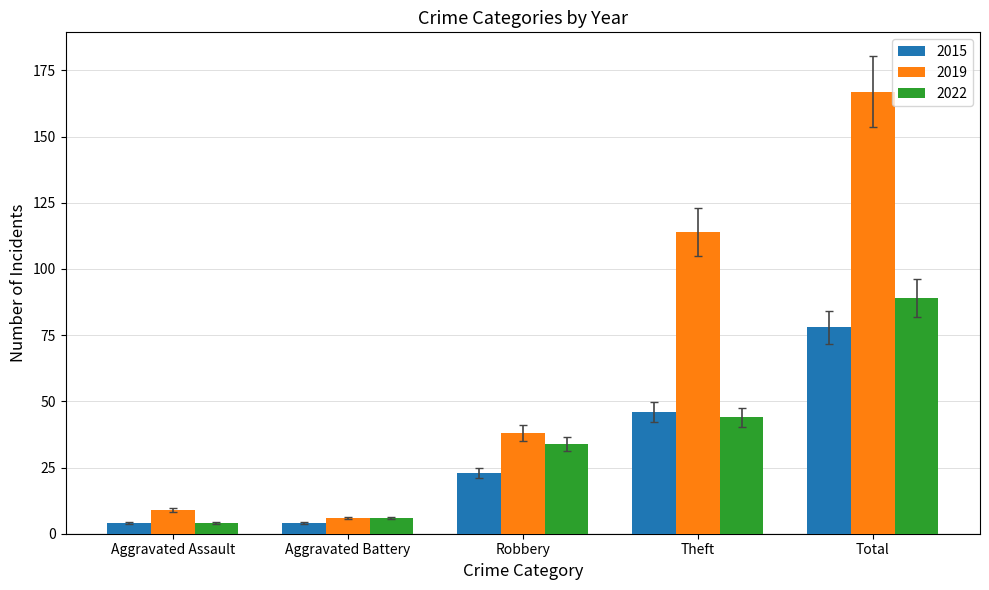

What is the highest value of the 2015 series?

78